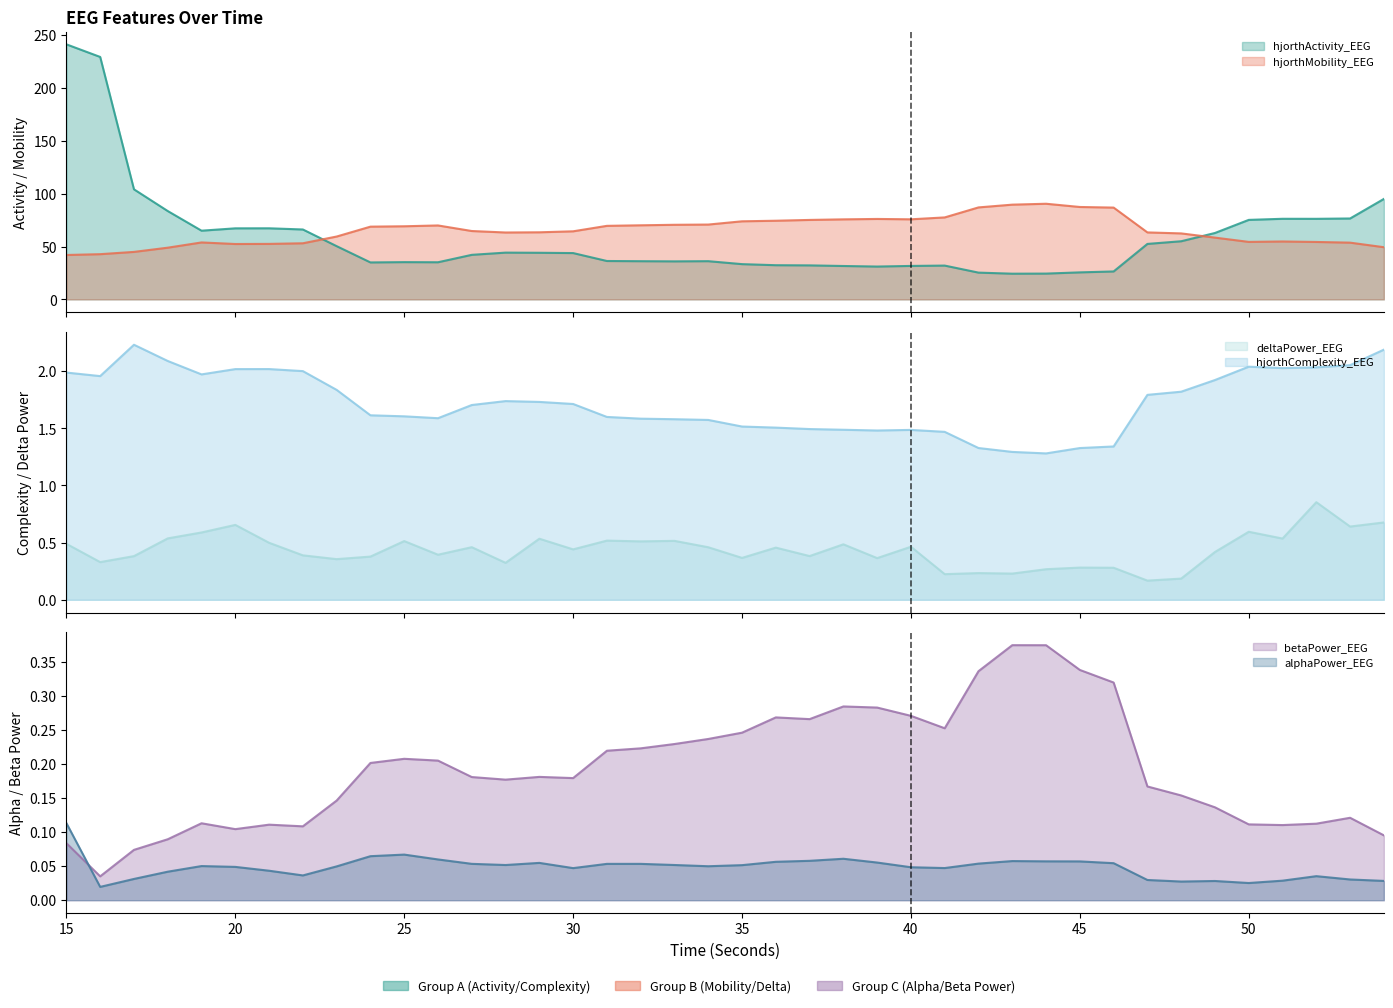

Count the alphaPower_EEG values in the range 0 to 1.

40